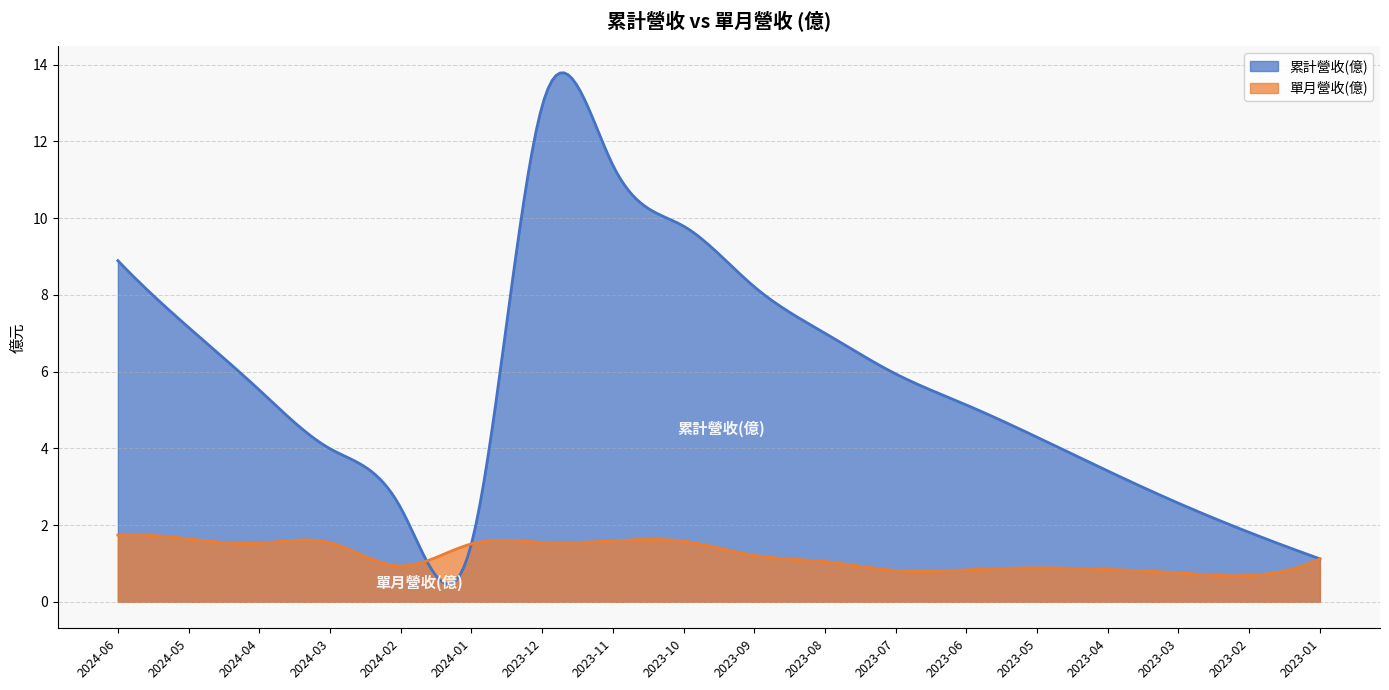

True or false: 累計營收(億) and 單月營收(億) intersect in this chart.

True